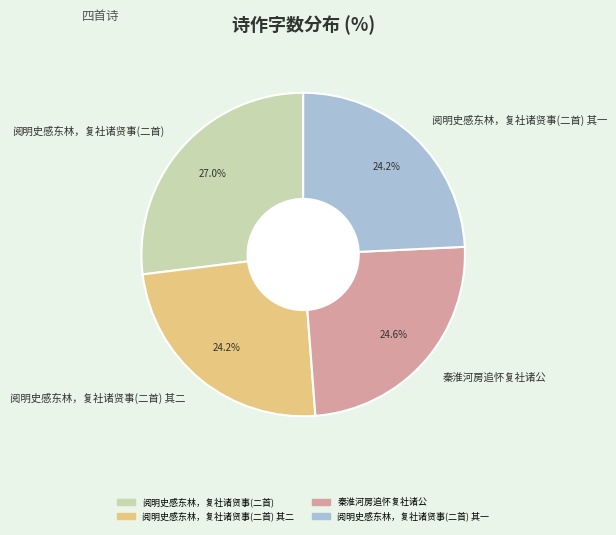

What is the largest slice in the pie chart?

阅明史感东林，复社诸贤事(二首)